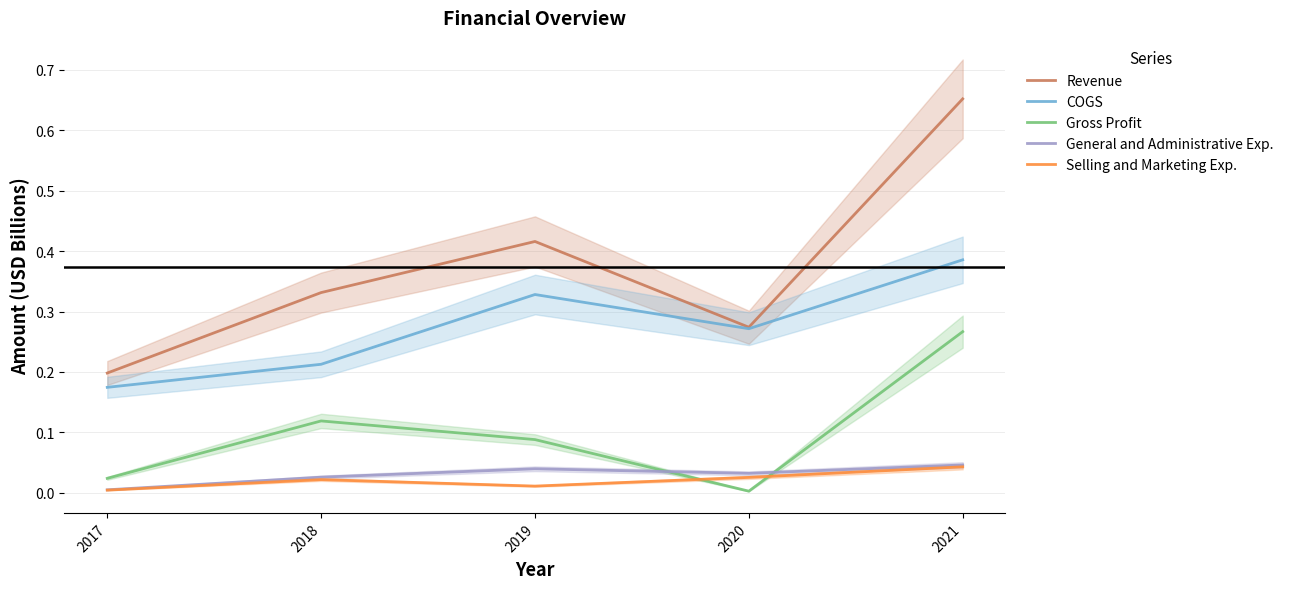

True or false: COGS and Gross Profit intersect in this chart.

False